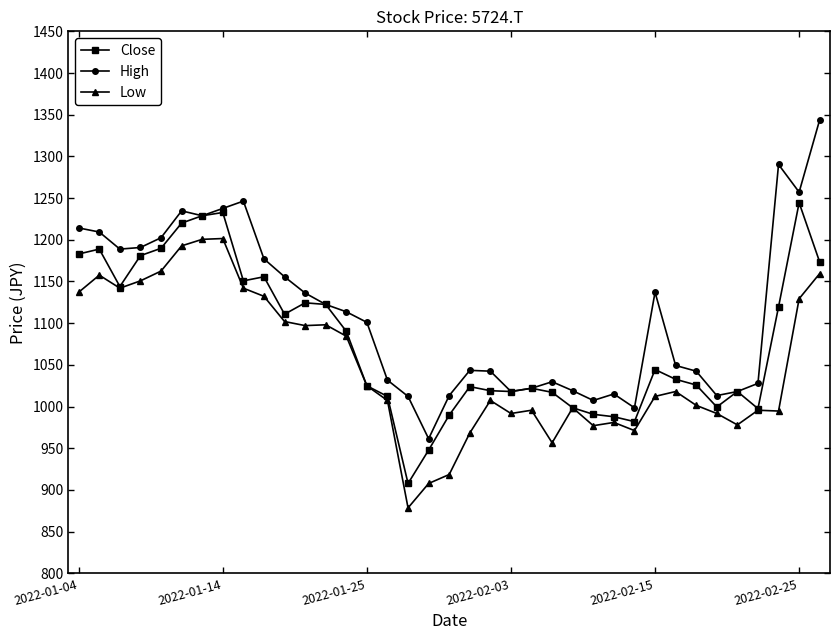

List the series in order of their peak value, highest first.

High, Close, Low